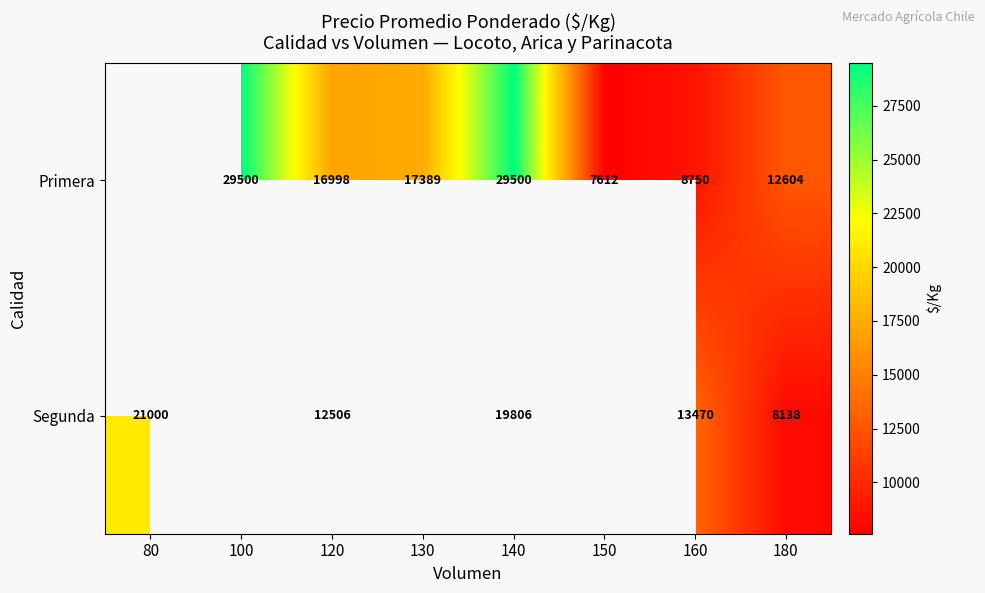

How many series are shown in this chart?

2